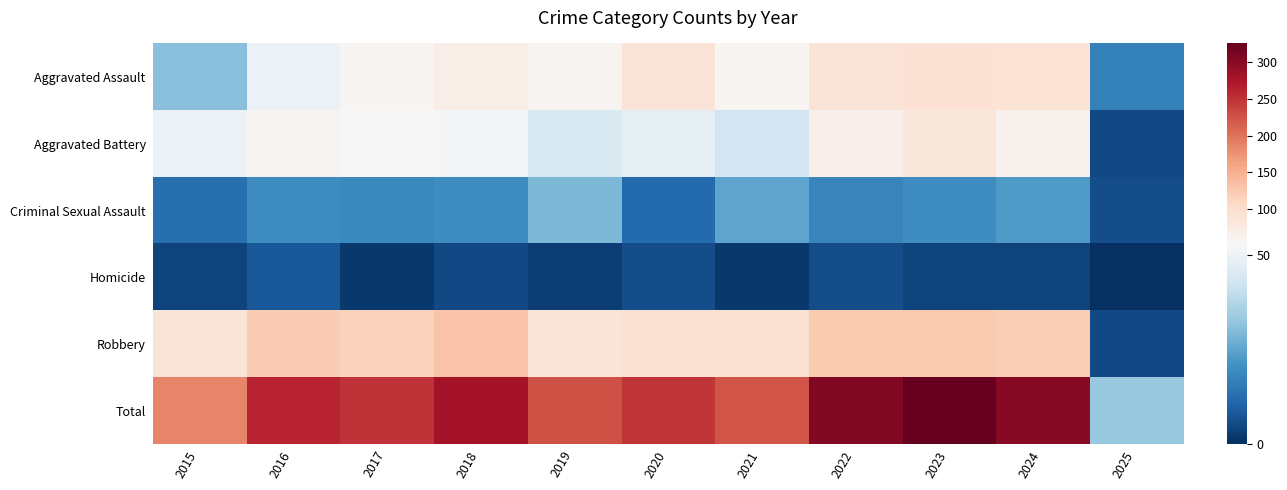

Reading right to left, transcribe all the data shown in this chart.

Aggravated Assault: 2025=17	2024=91	2023=93	2022=89	2021=58	2020=87	2019=61	2018=72	2017=59	2016=50	2015=31
Aggravated Battery: 2025=5	2024=64	2023=83	2022=66	2021=43	2020=48	2019=45	2018=52	2017=54	2016=60	2015=50
Criminal Sexual Assault: 2025=6	2024=23	2023=20	2022=18	2021=25	2020=12	2019=29	2018=20	2017=19	2016=20	2015=13
Homicide: 2025=0	2024=4	2023=4	2022=6	2021=2	2020=6	2019=3	2018=5	2017=2	2016=8	2015=4
Robbery: 2025=5	2024=119	2023=125	2022=125	2021=95	2020=94	2019=89	2018=130	2017=115	2016=123	2015=87
Total: 2025=33	2024=301	2023=325	2022=304	2021=223	2020=247	2019=227	2018=279	2017=249	2016=261	2015=185